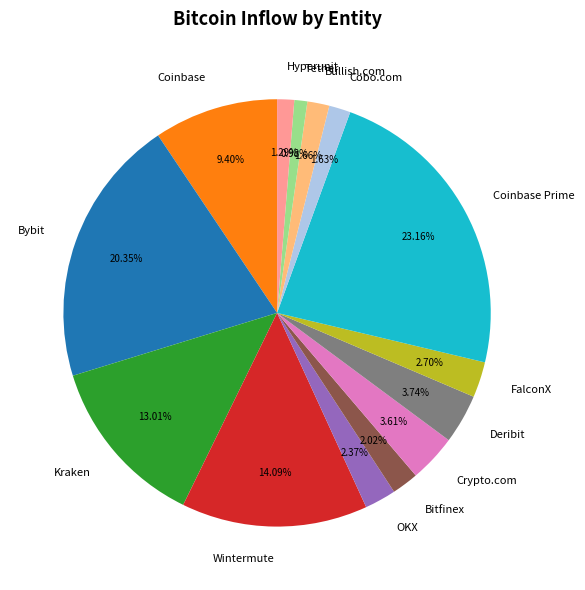

Count the number of slices in the pie.

14